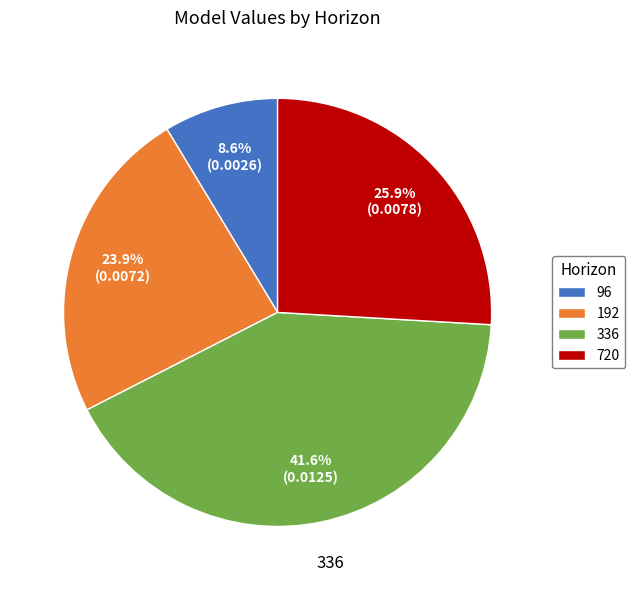

To the nearest percent, what is the difference between the largest and smallest slice percentages?

33%